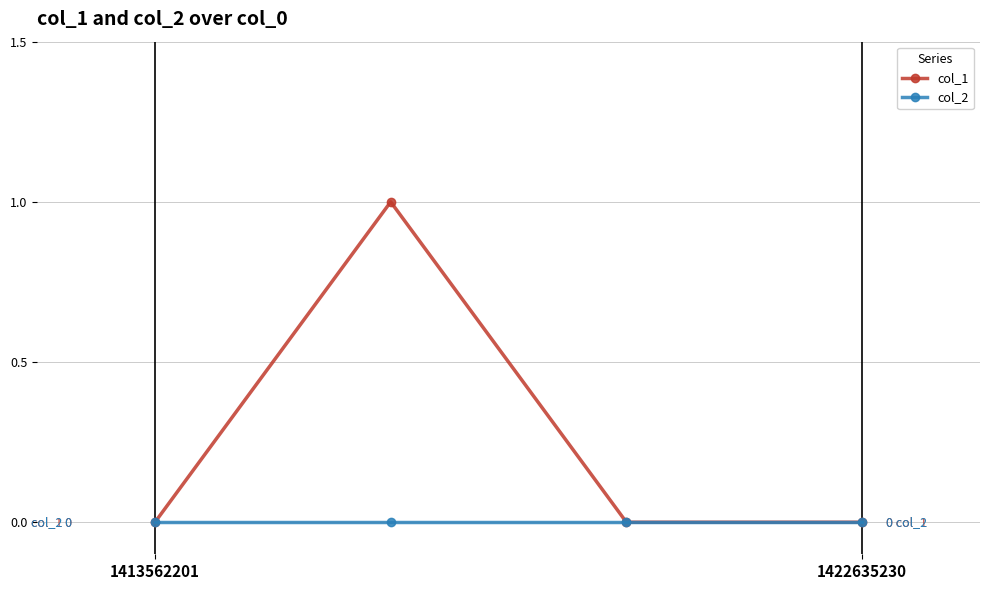

List the series in order of their overall mean, lowest first.

col_2, col_1